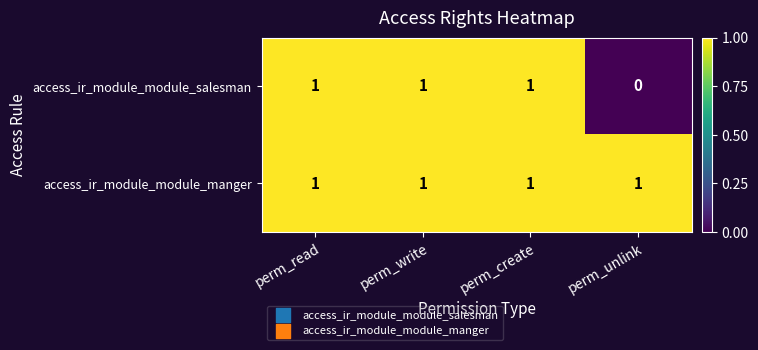

At how many categories does at least one series exceed 0?

4